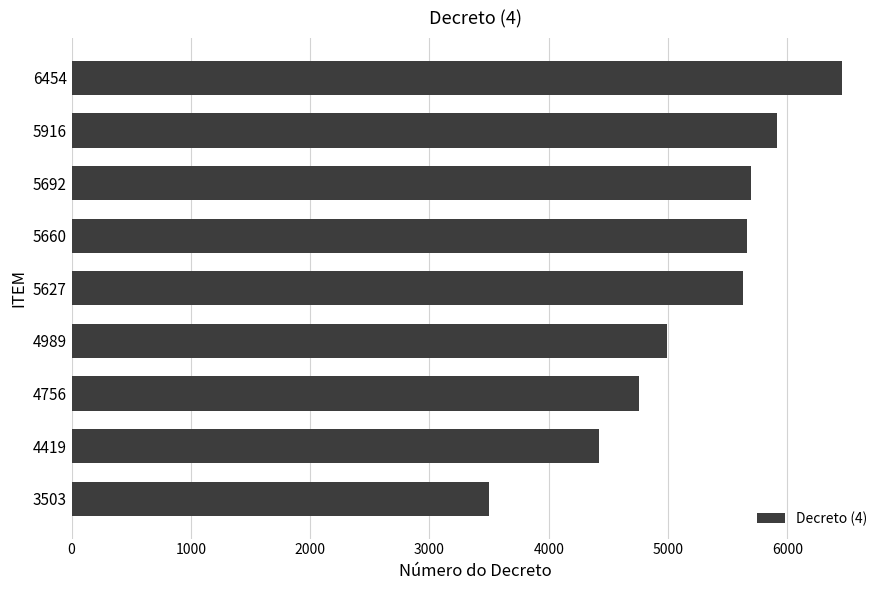

What is the ratio of the value at 4419 to the value at 5660?

0.8